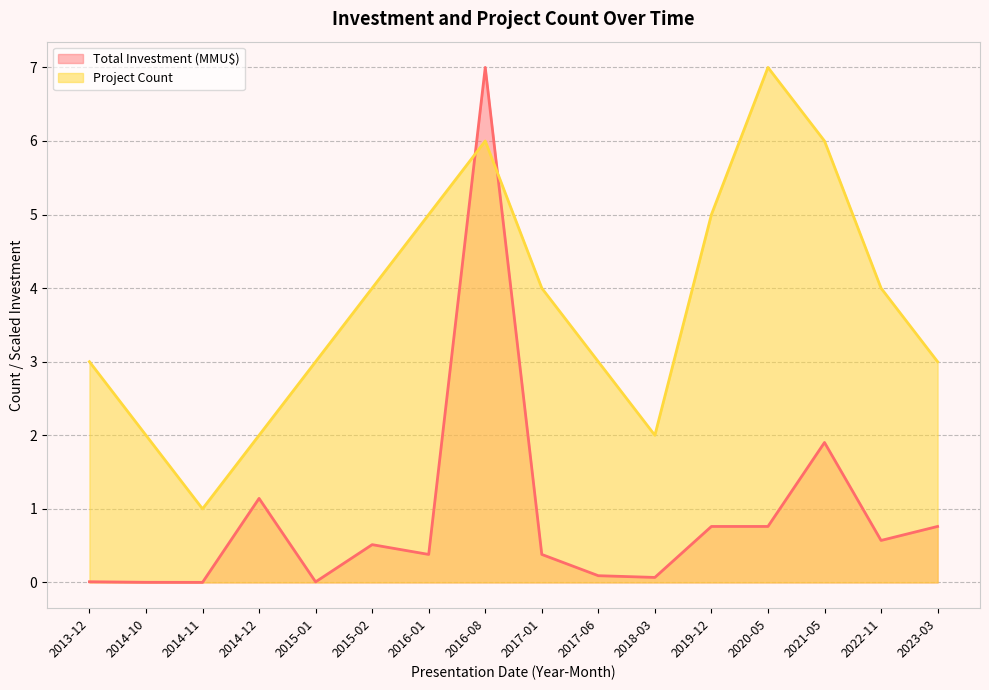

Rank the series at 2015-01 from lowest to highest value.

Total Investment (MMU$), Project Count